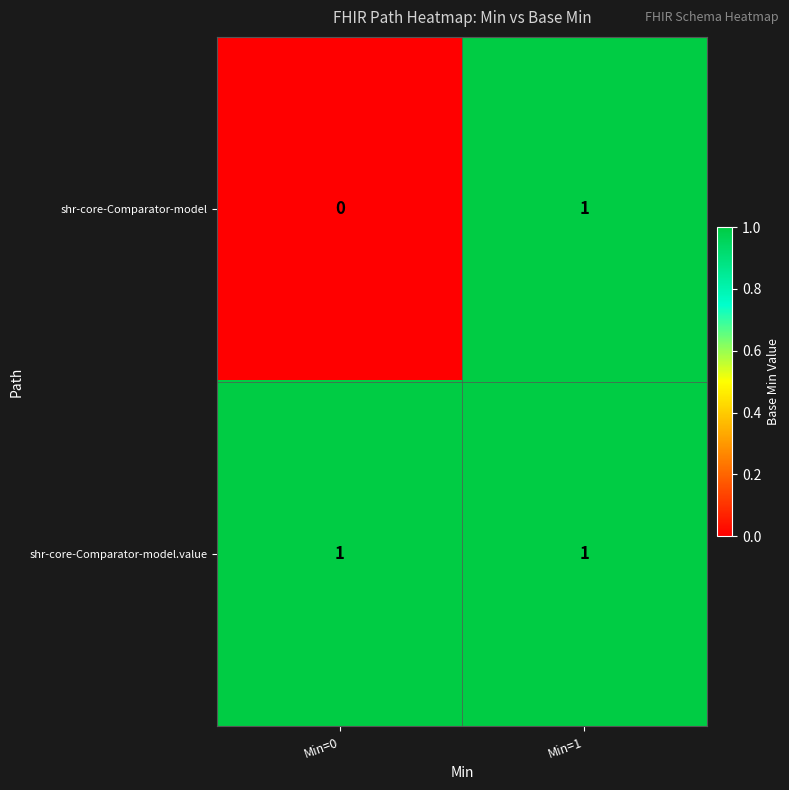

Which series has the largest total across all categories?

shr-core-Comparator-model.value